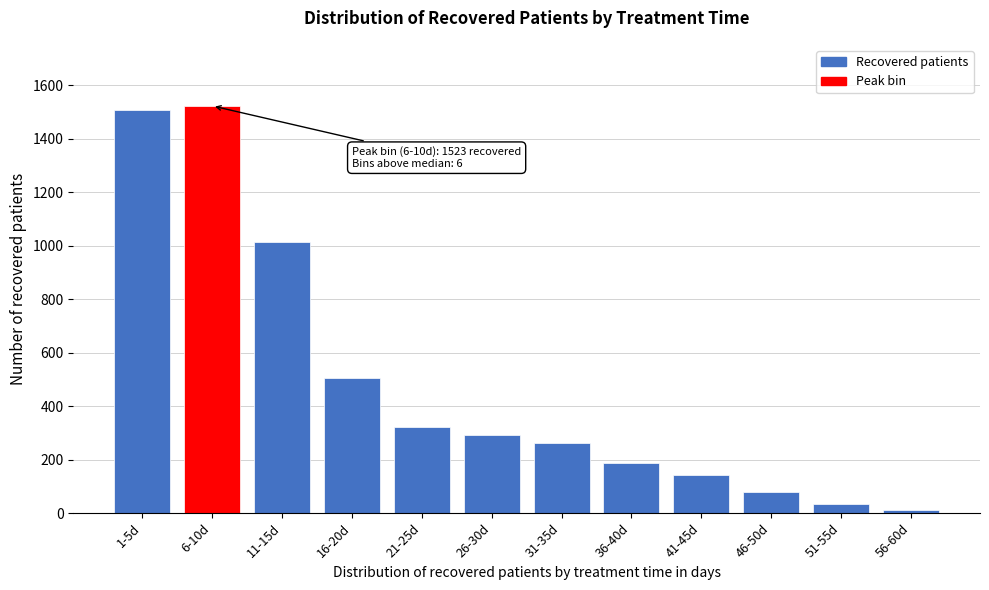

Reading left to right, list all the values displayed in this chart.

1509	1523	1013	505	321	291	261	186	143	79	36	12